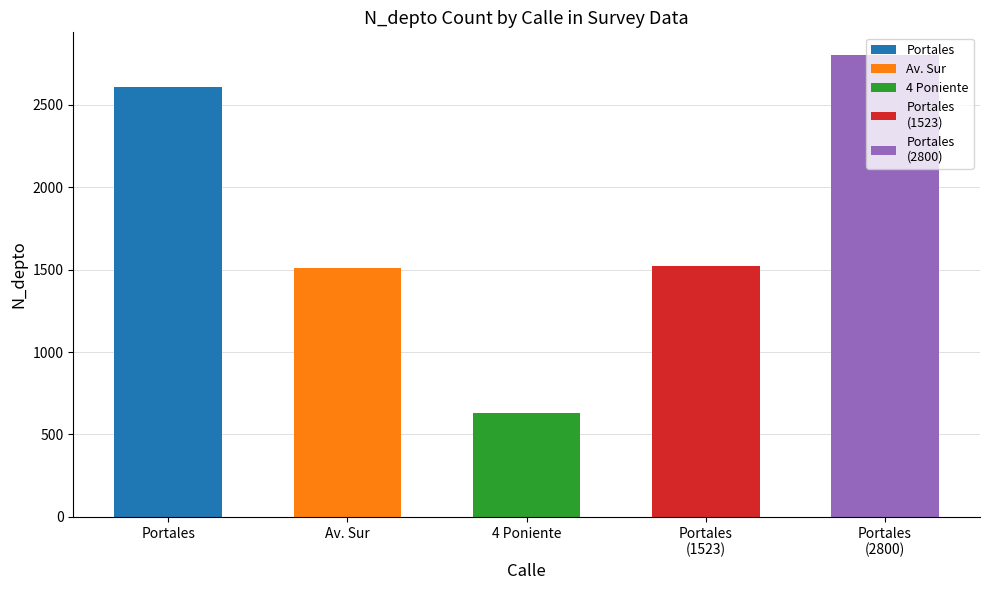

What is the label of the 2nd bar from the left?

Av. Sur